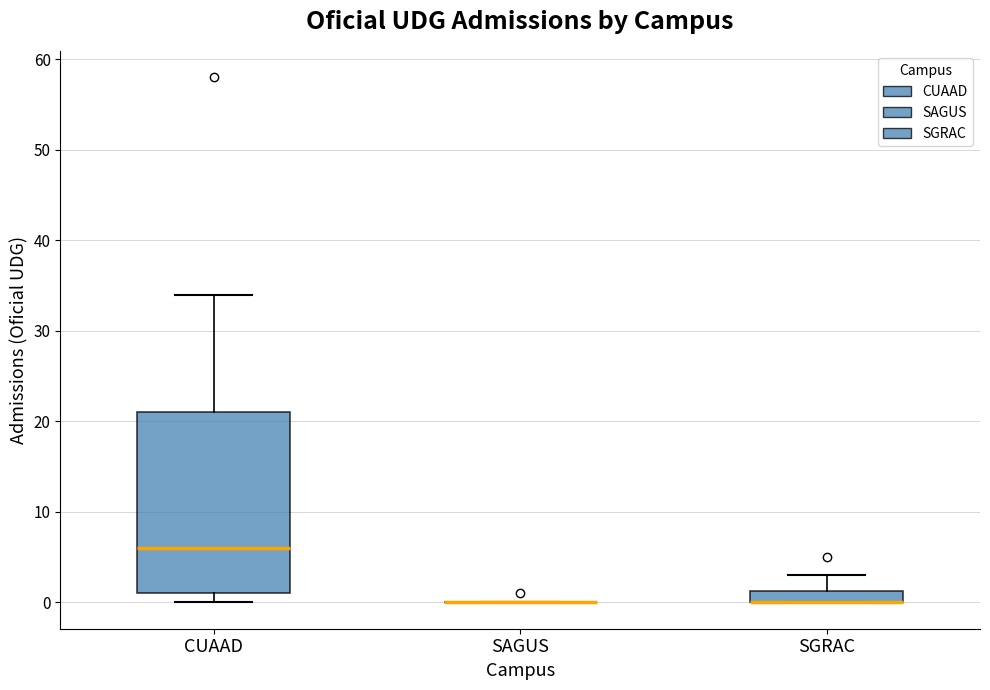

Where is the upper edge of the box for CUAAD on the y-axis? The values are not printed on the chart, so give them approximately, as read against the axis.

21